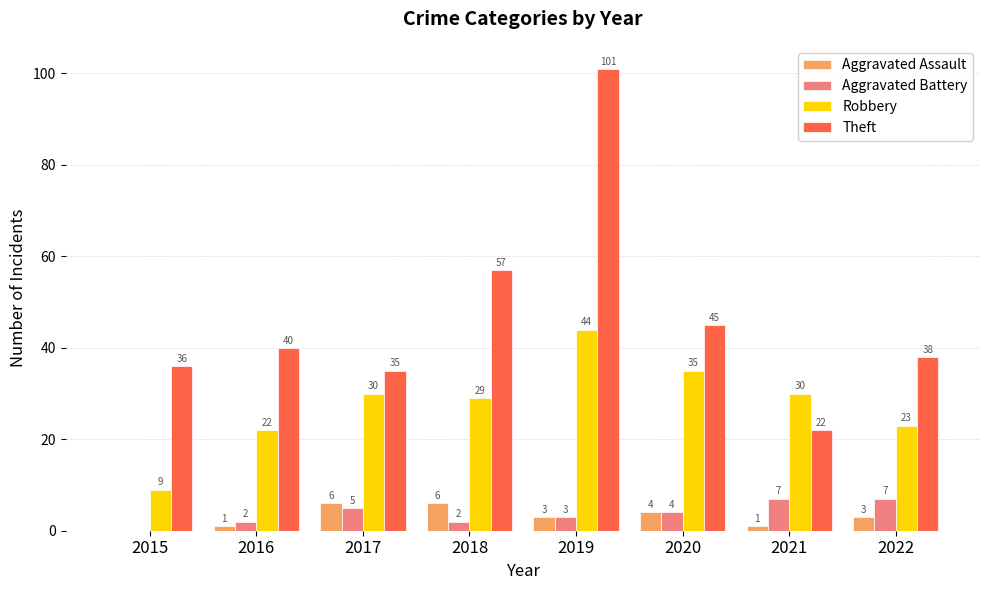

What is the sum of the Theft values at 2015 and 2022?

74